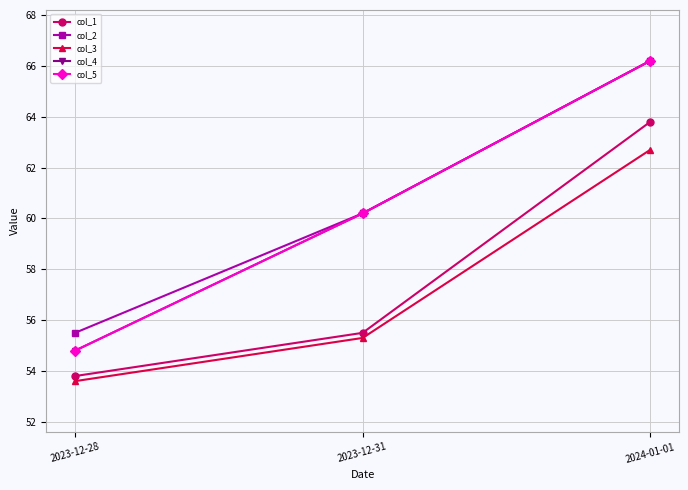

What is the spread (max minus min) of values at 2023-12-28?

1.9